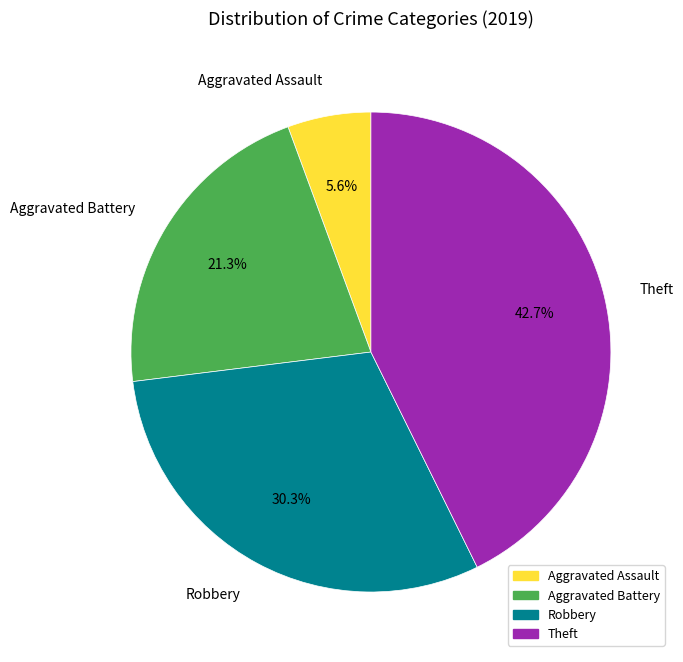

How many segments does this pie chart have?

4